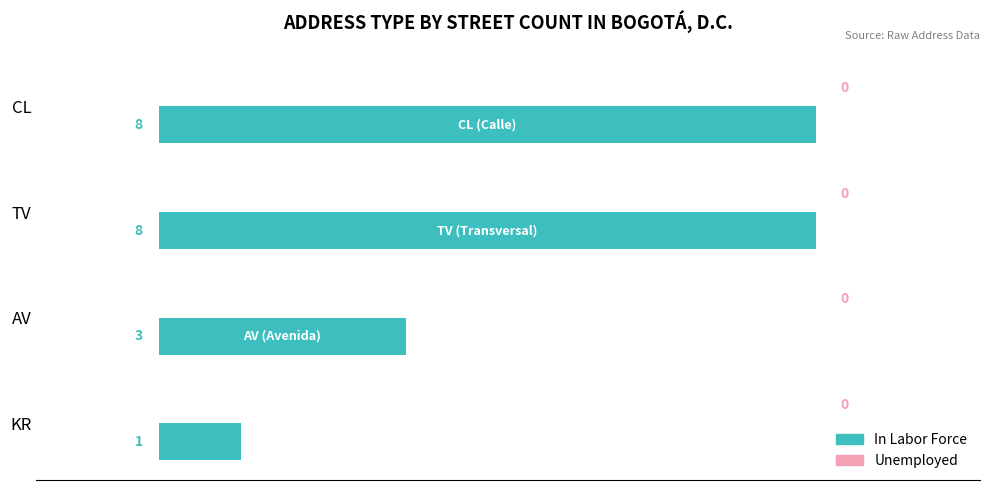

At which label is the value closest to 4?

AV